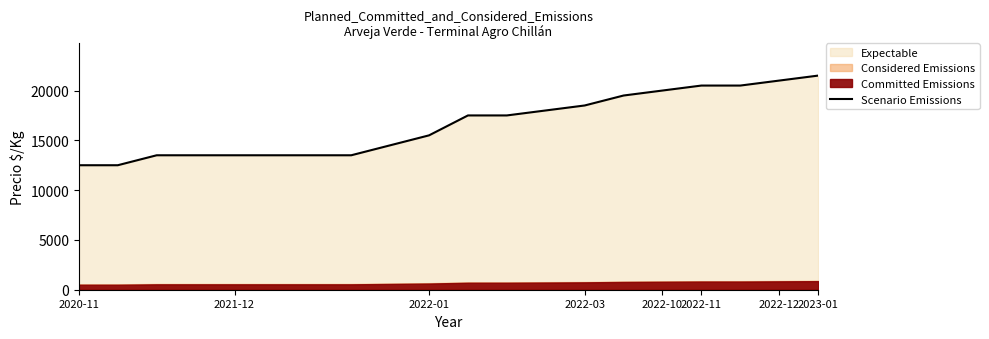

Which category has the highest value in the Scenario Emissions series?

2023-01